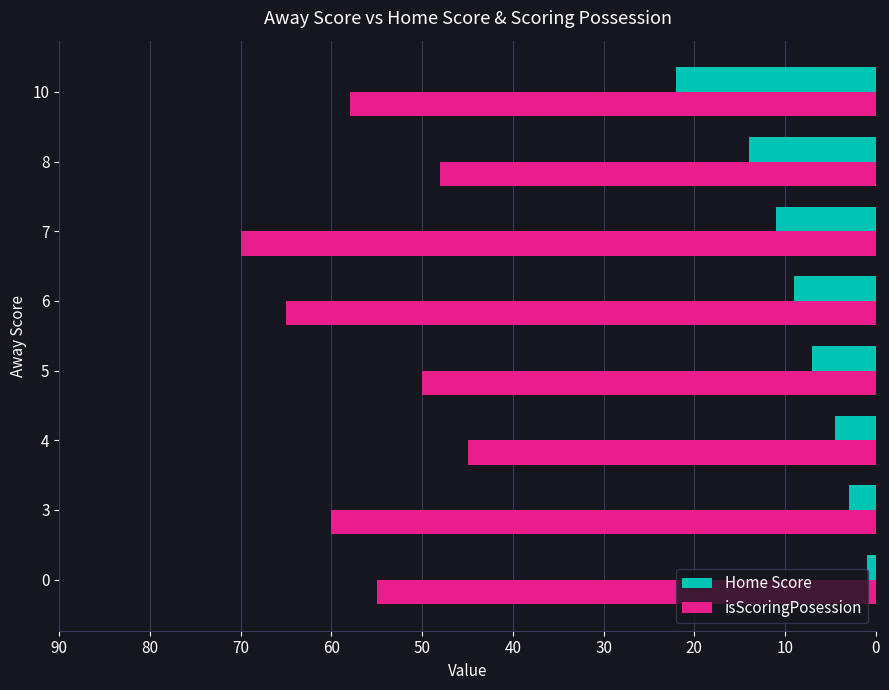

At how many categories does at least one series exceed 16?

8